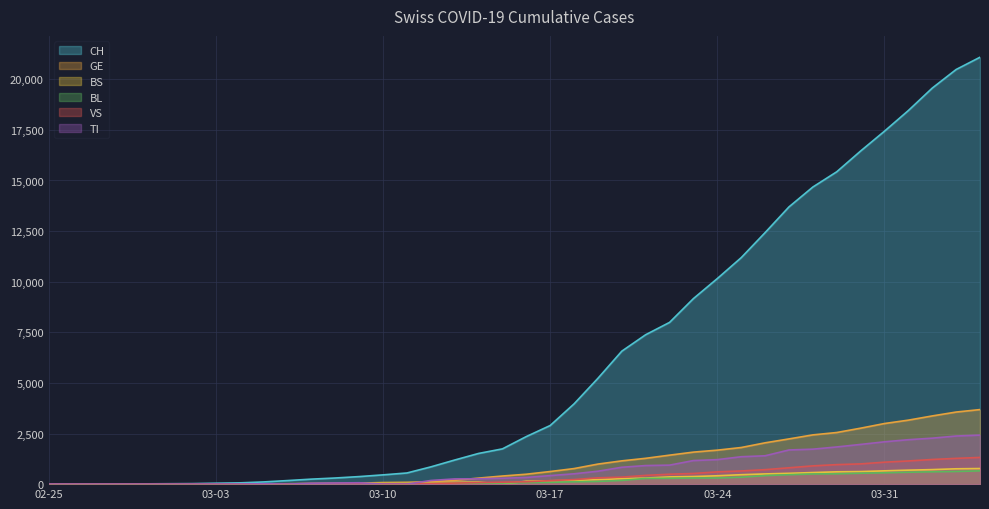

The TI series shows 330 at 2020-03-16. True or false?

True